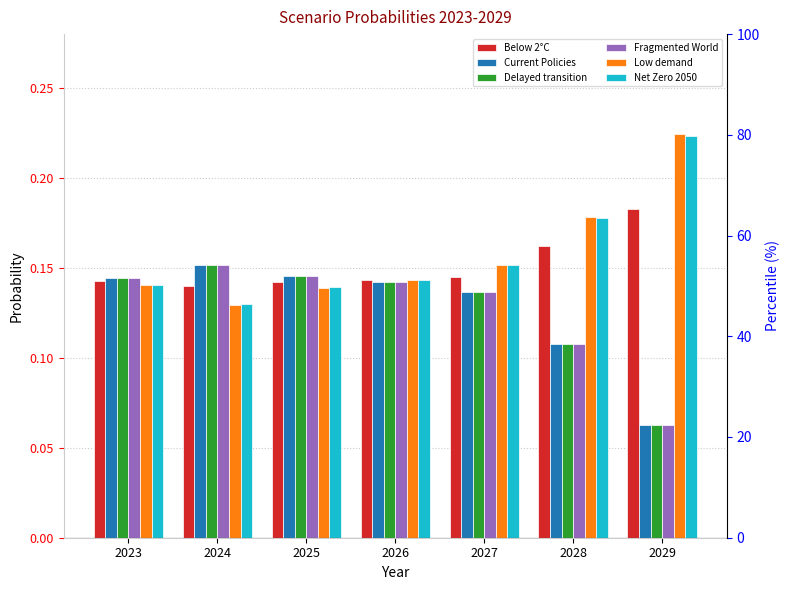

The value of Fragmented World at 2029 is 0.1. True or false?

True